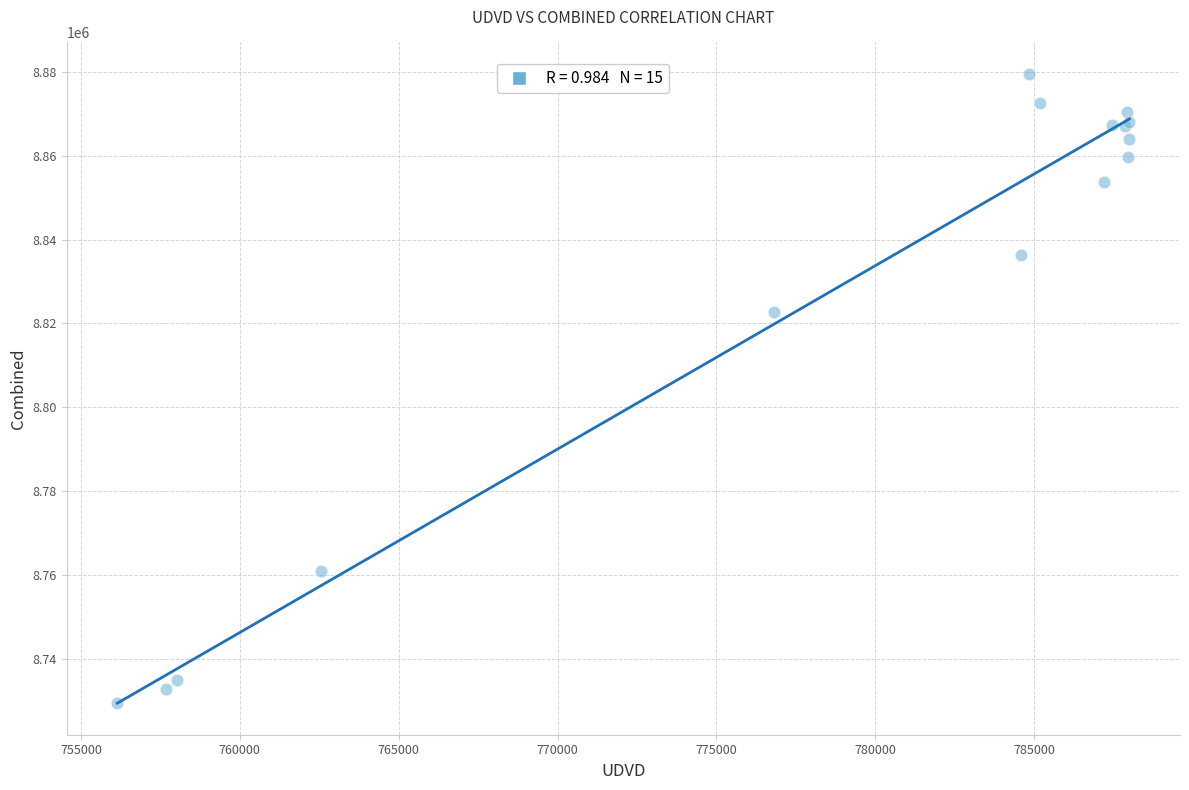

What Y value in the scatter plot is closest to 8804579?

8822696.2